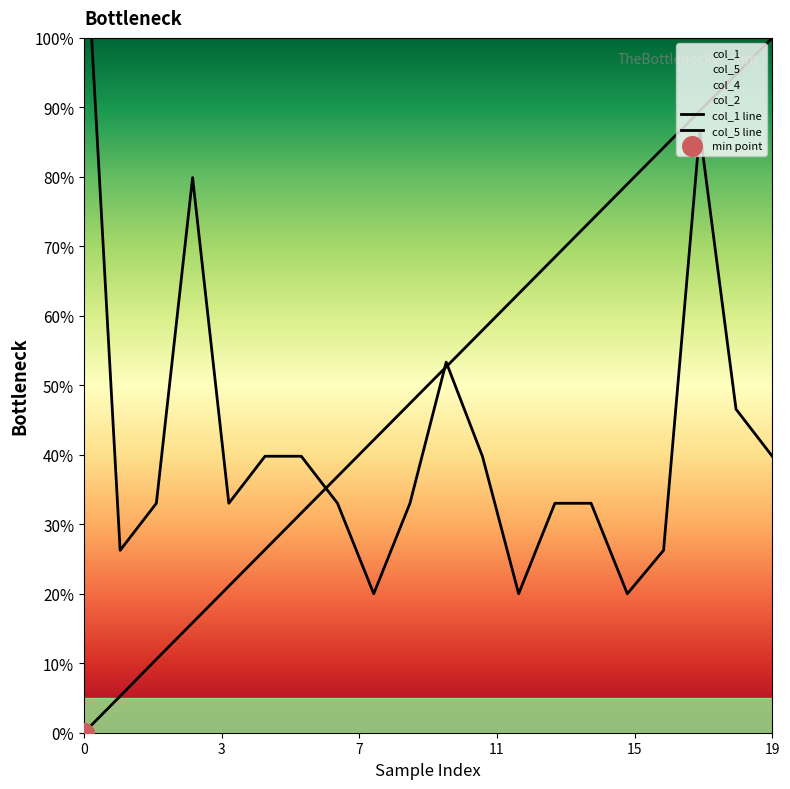

Which series has the largest total across all categories?

col_1